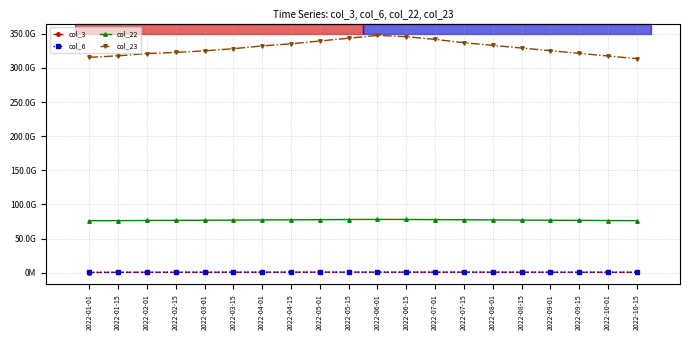

What position from the right is 2022-02-15?

17